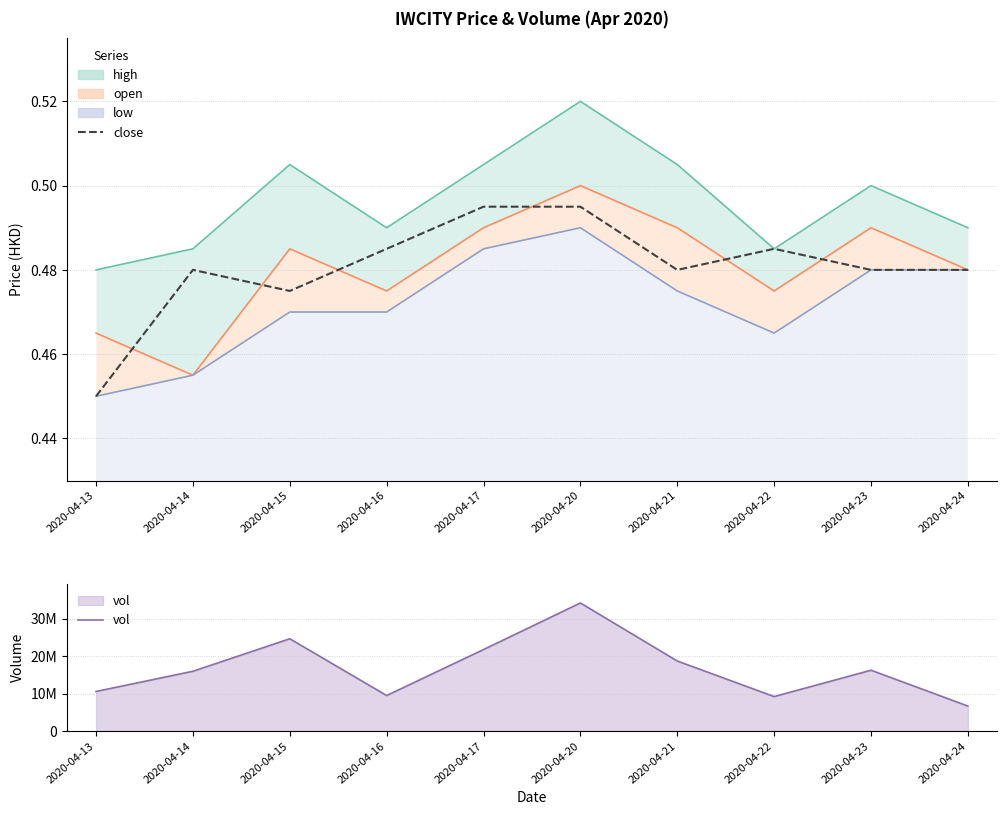

In high, how many points are lower than both neighbors (excluding endpoints)?

2